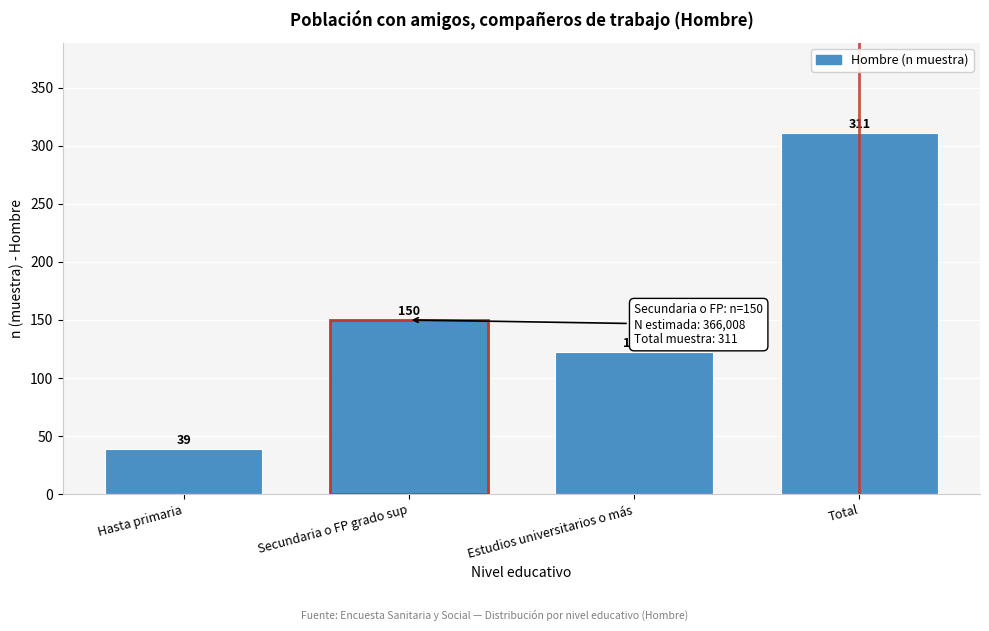

Reading right to left, extract all data points from this chart.

Total=311	Estudios universitarios o más=122	Secundaria o FP grado sup=150	Hasta primaria=39